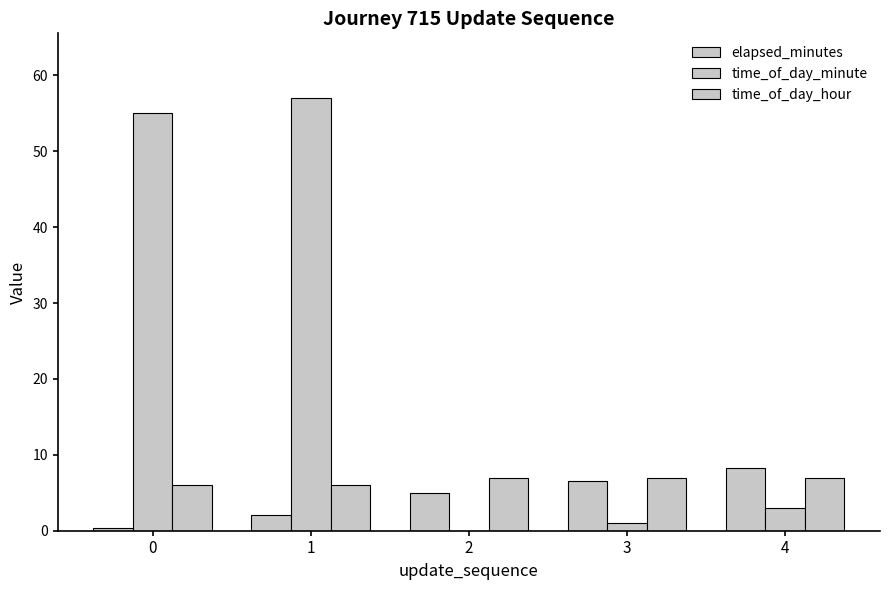

Rank the series by their maximum value, from lowest to highest.

time_of_day_hour, elapsed_minutes, time_of_day_minute